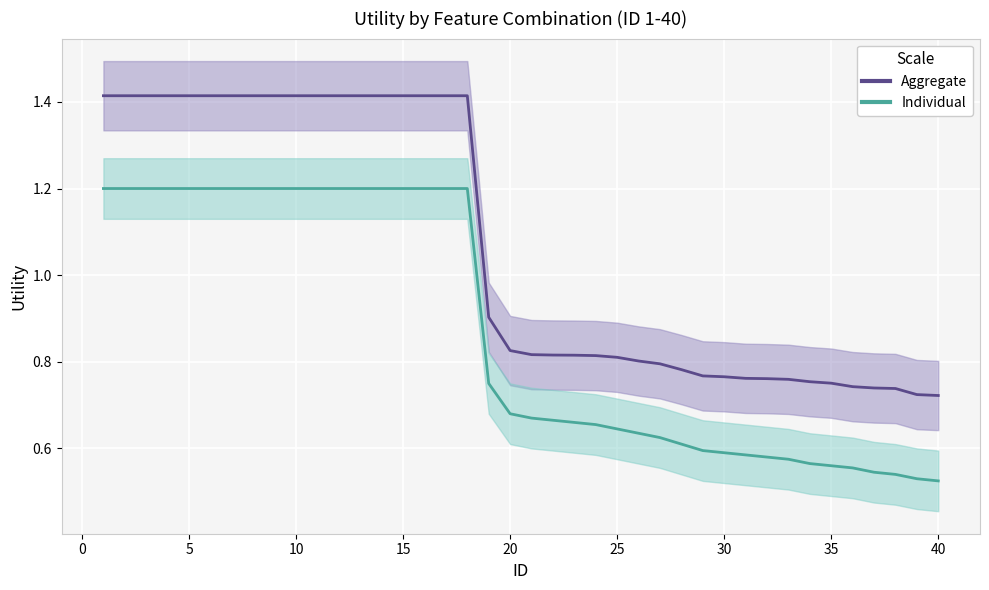

True or false: Aggregate and Individual intersect in this chart.

False